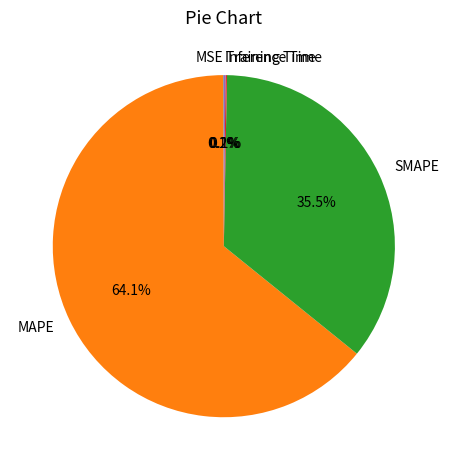

What is the ratio of the value at SMAPE to the value at MAPE?

0.6